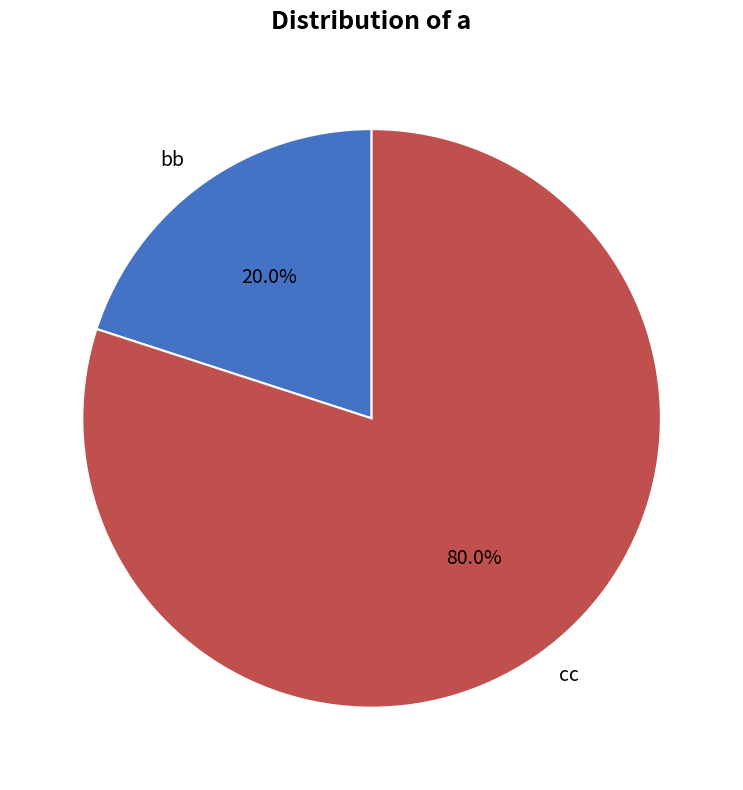

Which slice is the smallest?

bb